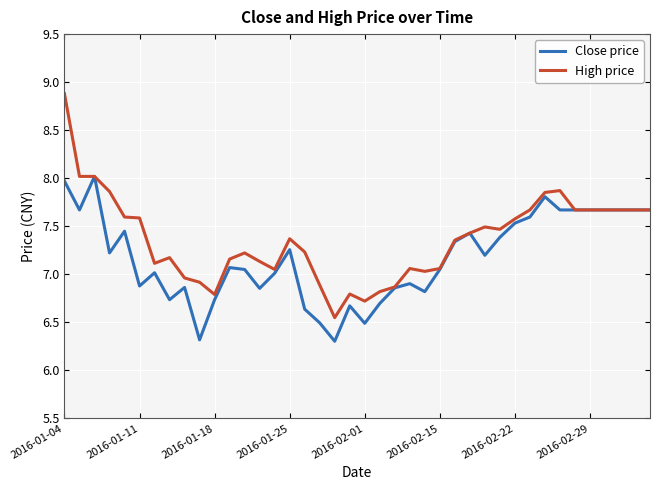

Which series has the largest range (max minus min)?

High price